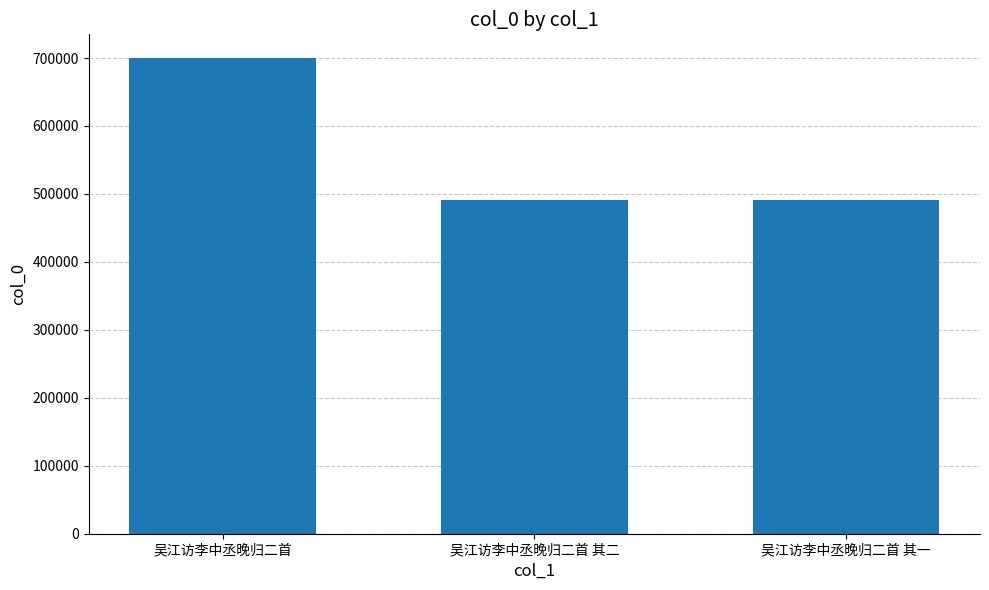

What is the average value?

560736